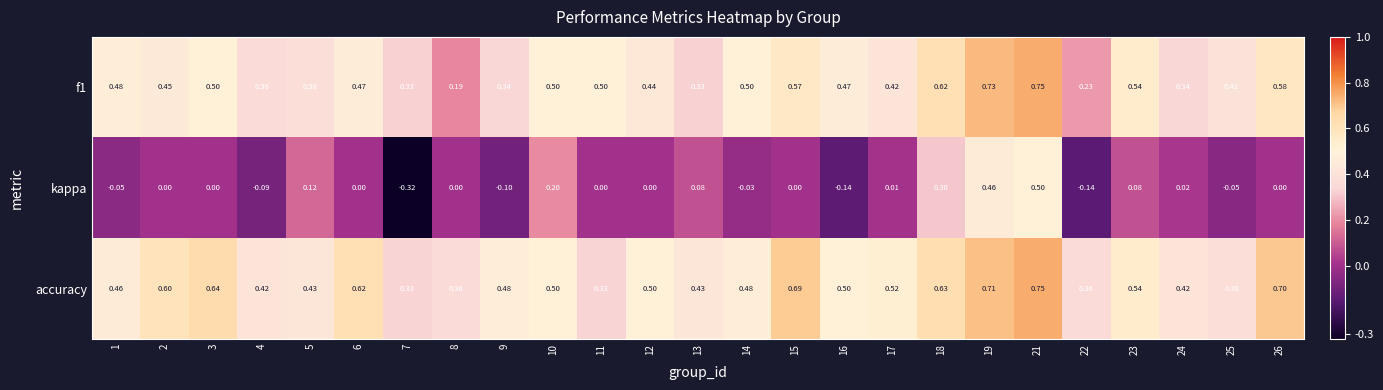

Is the value of accuracy at 24 greater than the value of f1 at 15?

No